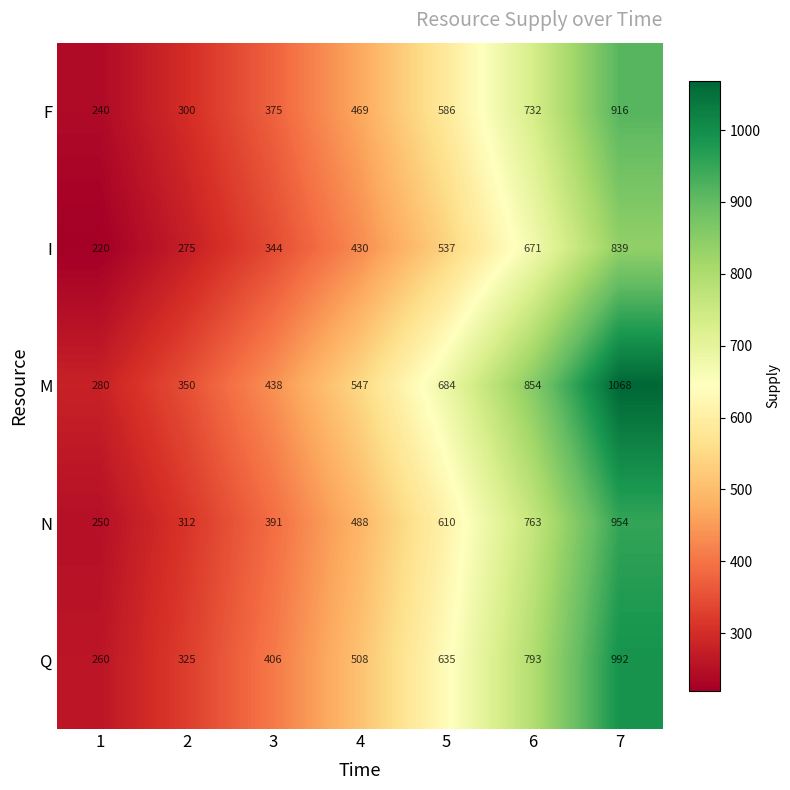

The value of M at 6 is 854. True or false?

True